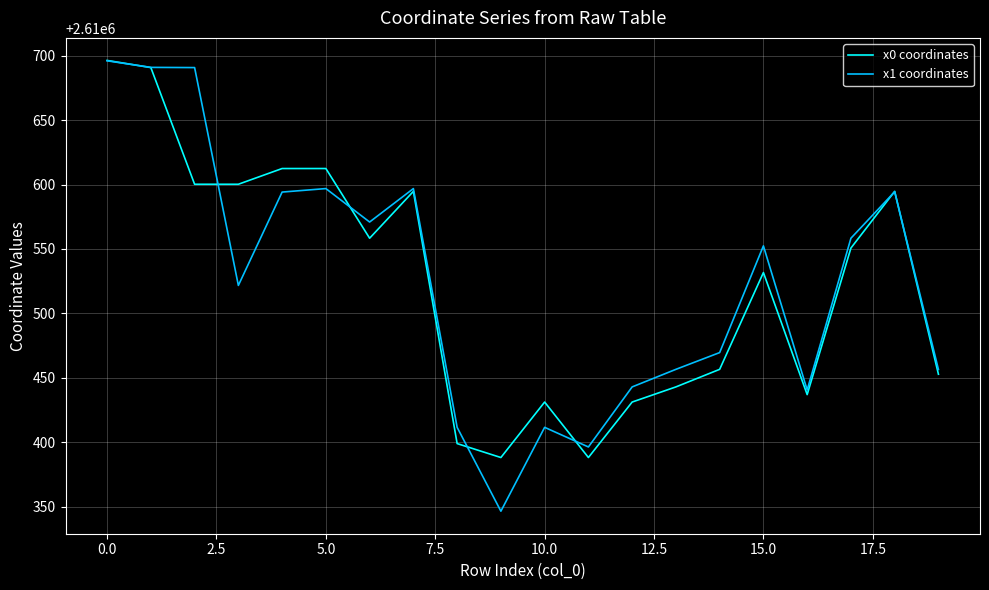

Which series has the widest spread of values?

x1 coordinates